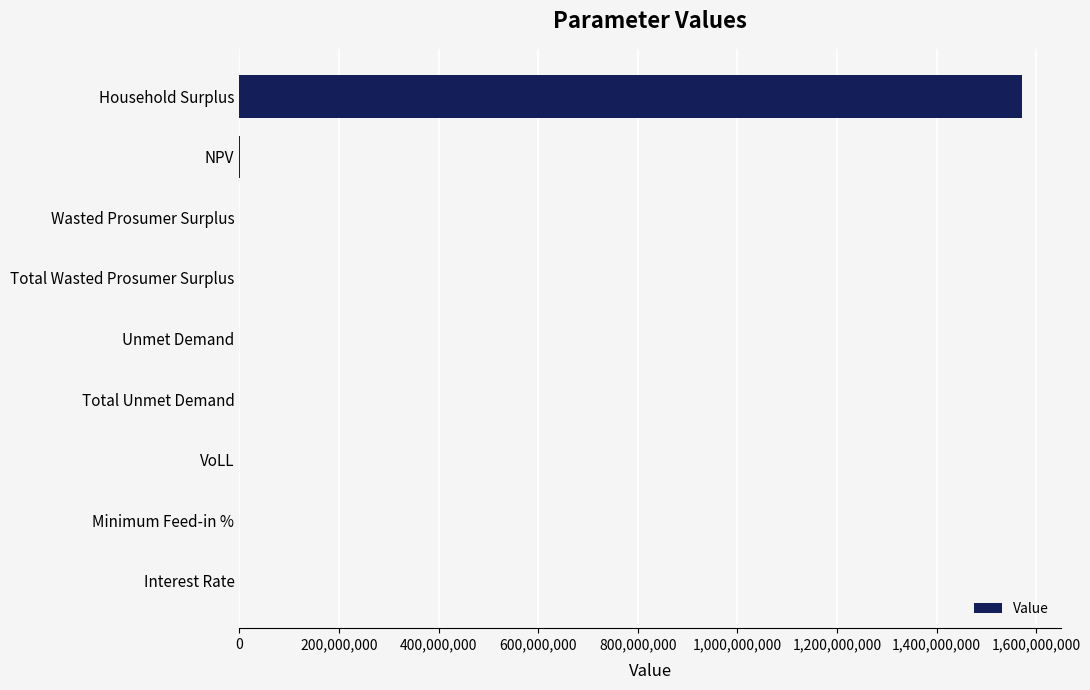

True or false: the data shows 1570991107.8 at Household Surplus.

True